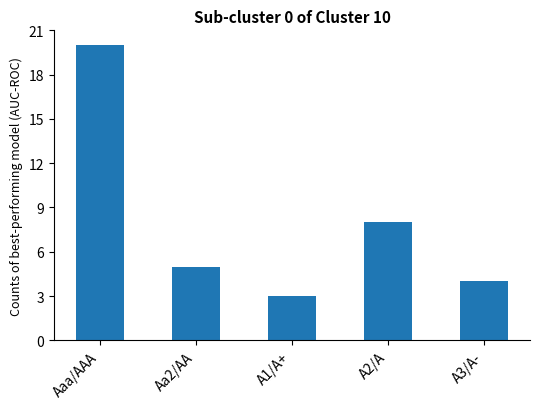

Are the bars horizontal?

No